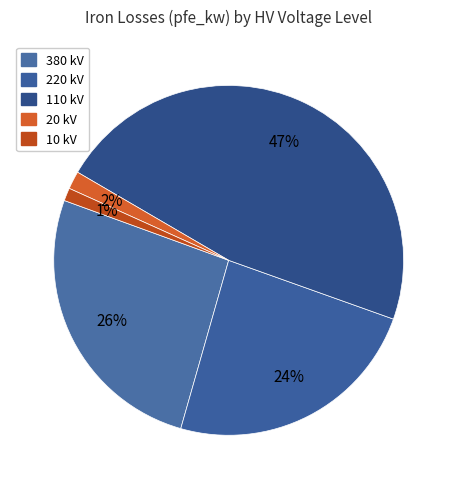

Which category has the smallest portion of the pie?

10 kV